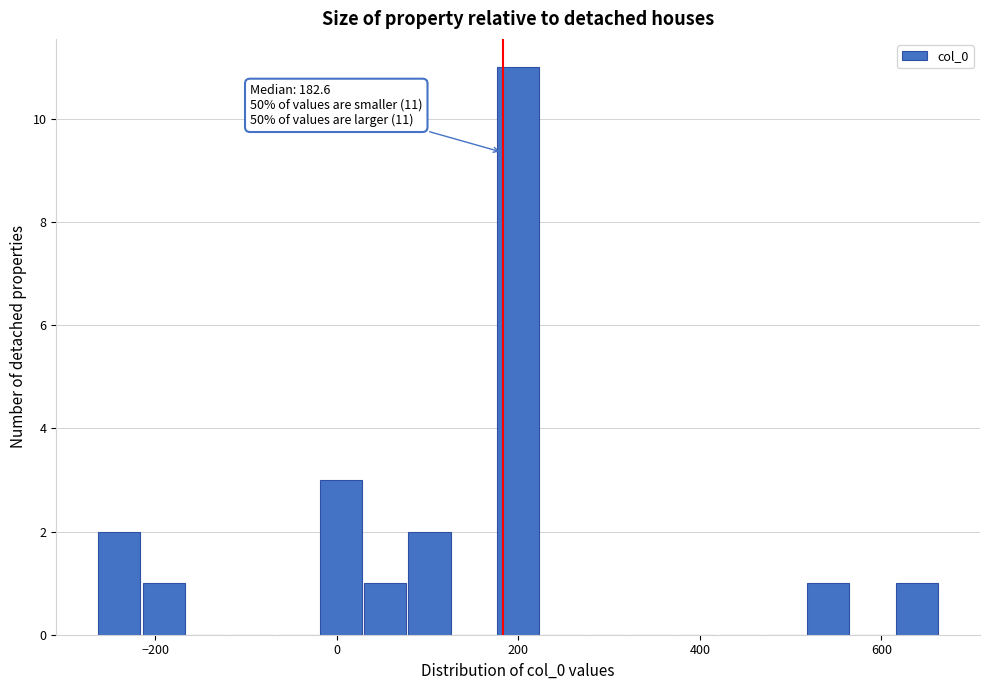

Read against the x-axis, roughly where is the centre of the tallest bar?

200